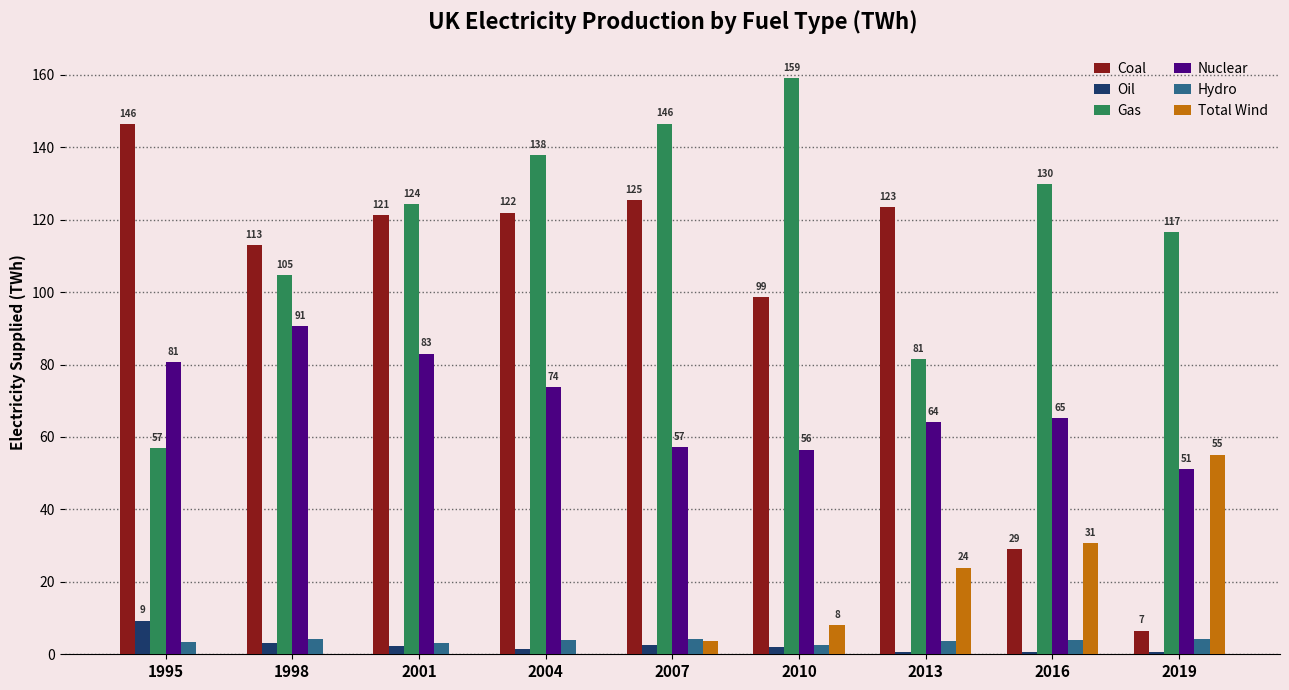

Which series has the largest total across all categories?

Gas